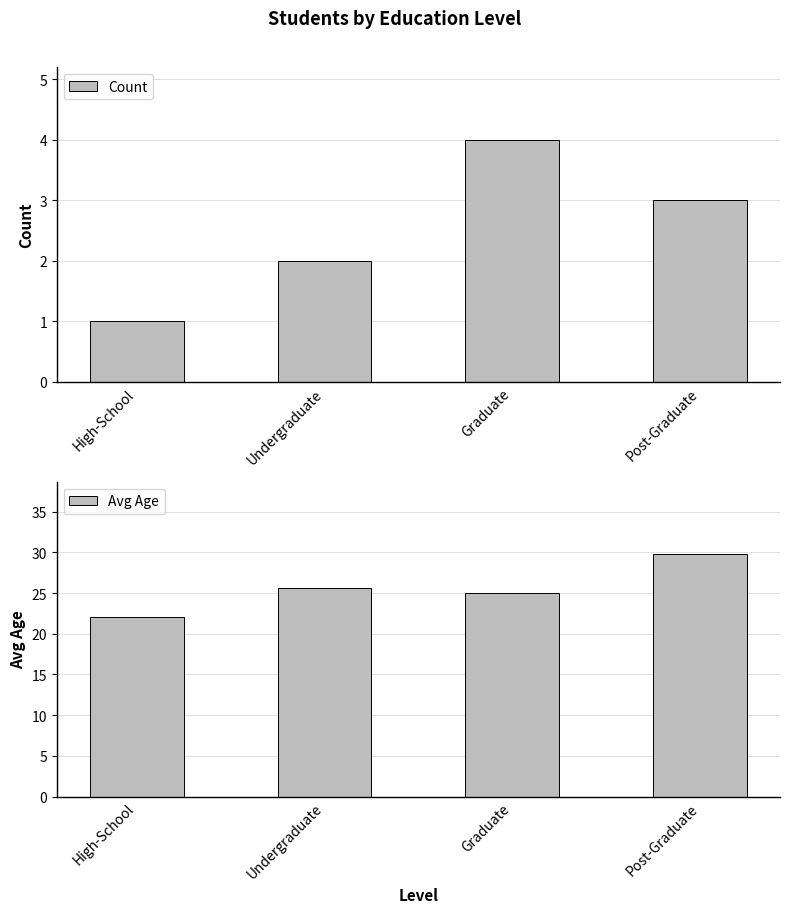

What is the average value of the Avg Age series?

25.6